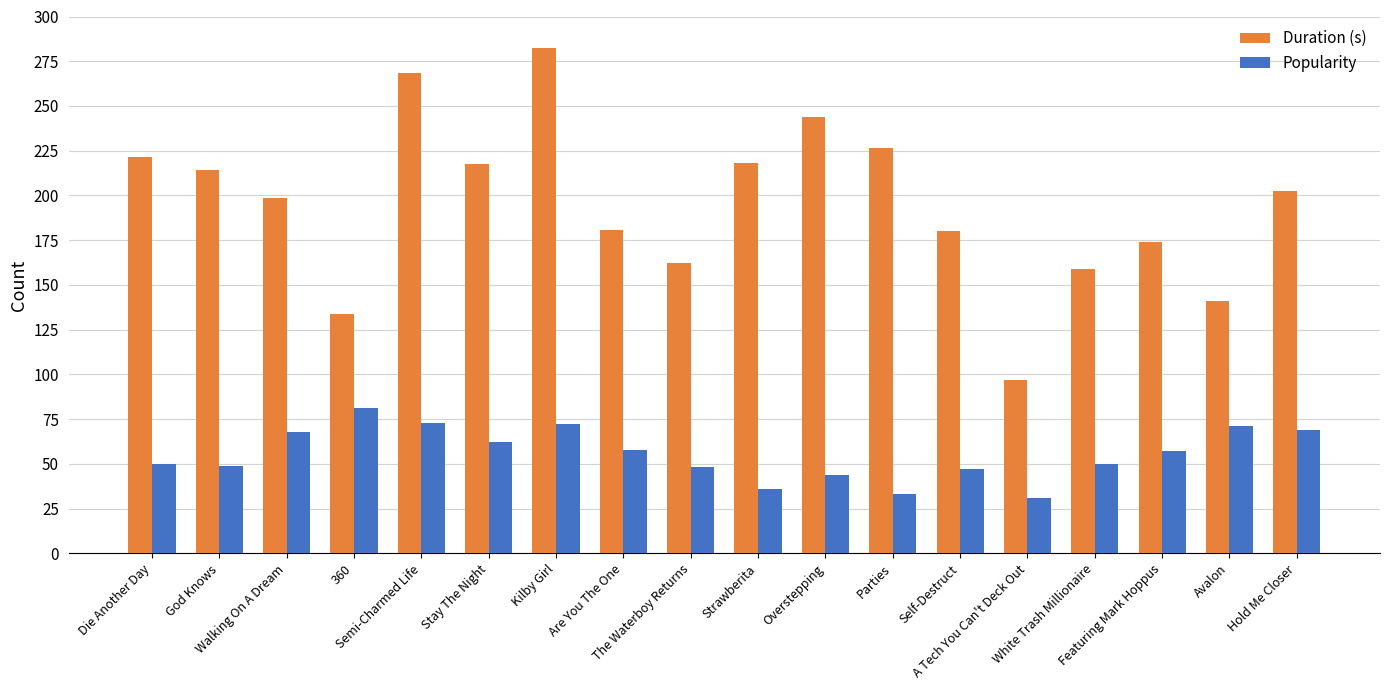

The Popularity series shows 21.9 at The Waterboy Returns. True or false?

False